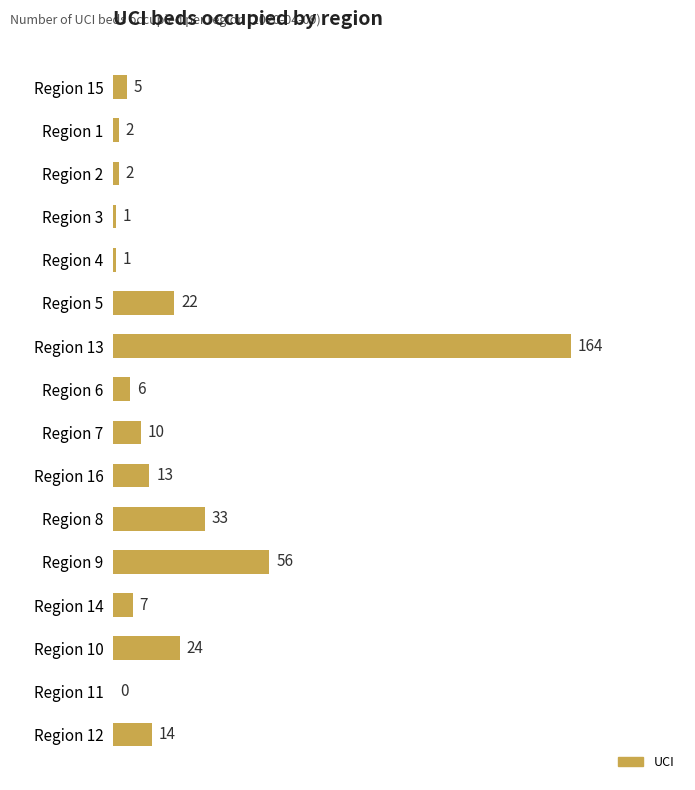

What is the greatest value displayed?

164